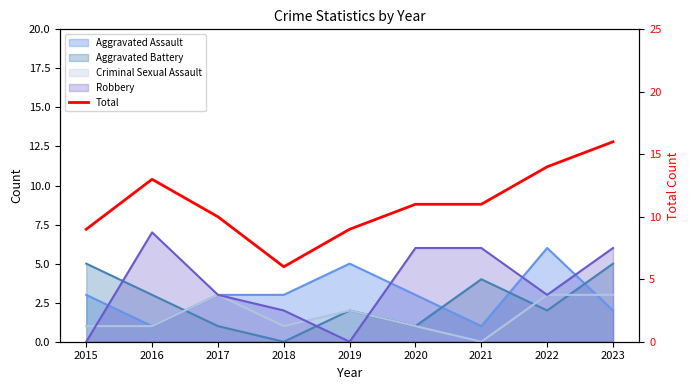

How many lines are shown in the chart?

1